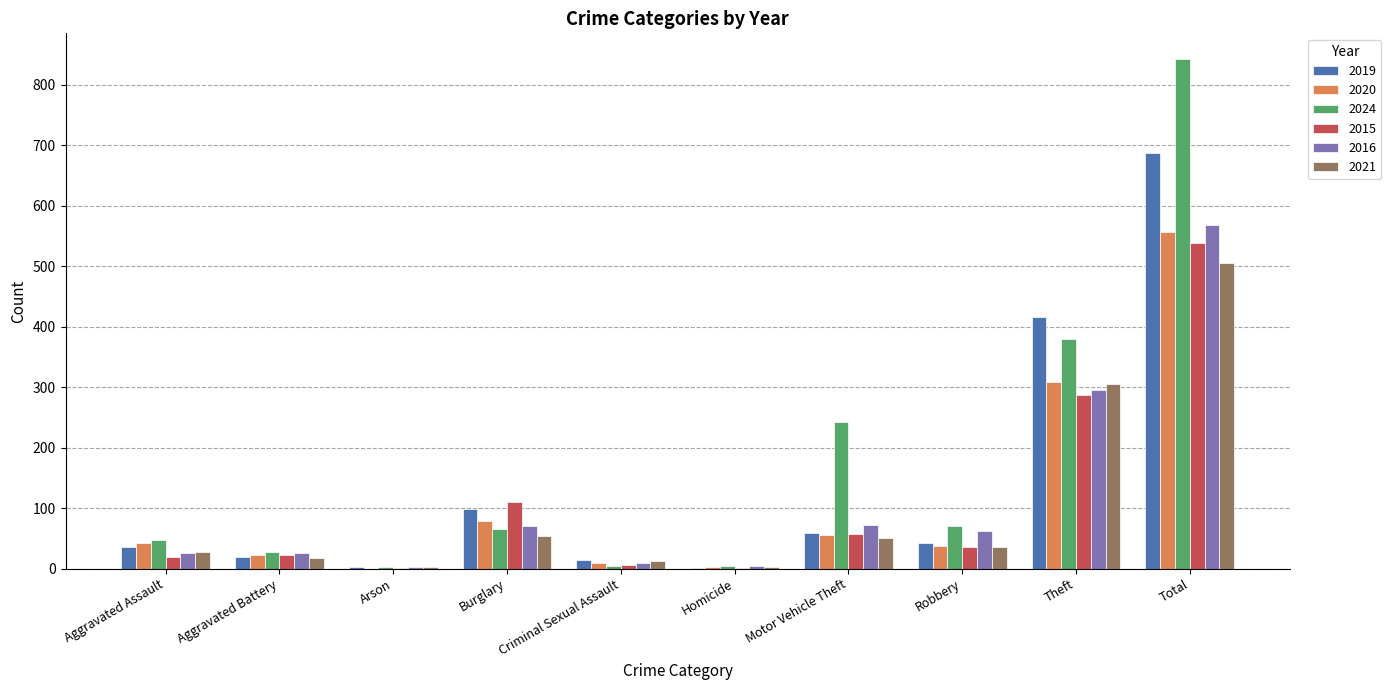

How many categories are shown in the chart?

10